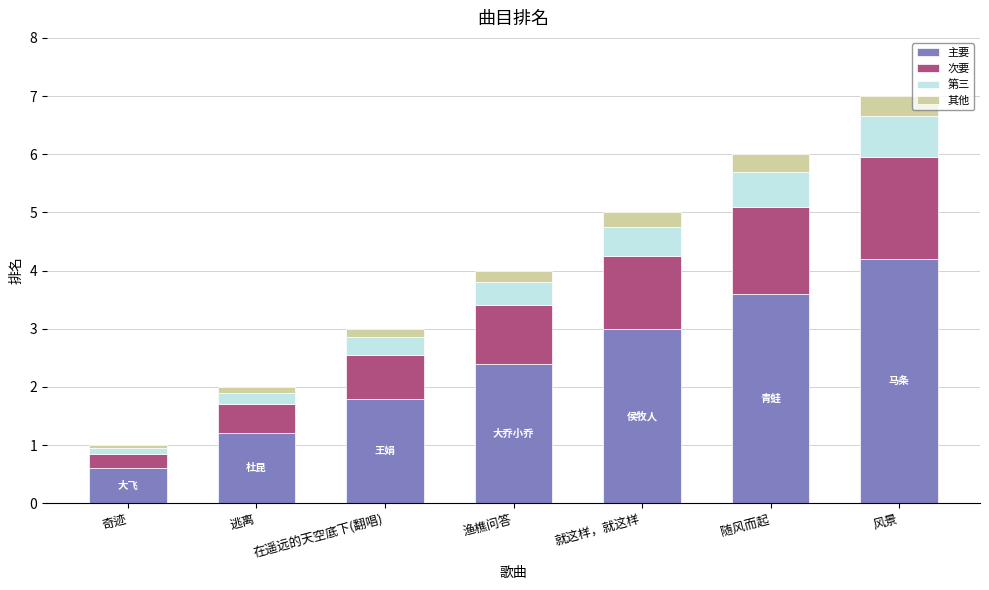

The 主要 series shows 2.1 at 逃离. True or false?

False